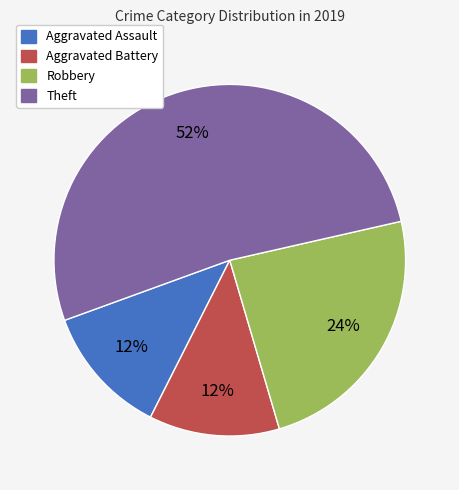

Approximately how many times larger is the value at Aggravated Battery compared to Aggravated Assault?

1.0